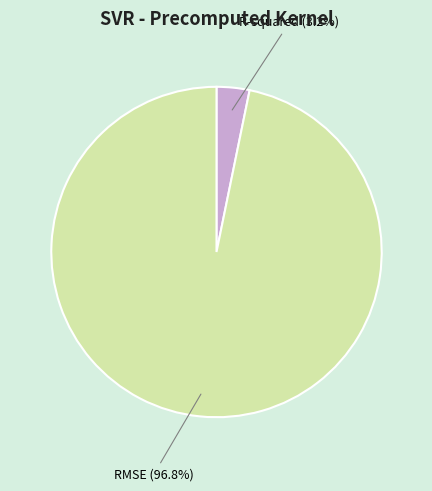

Is there a majority slice in this chart?

Yes